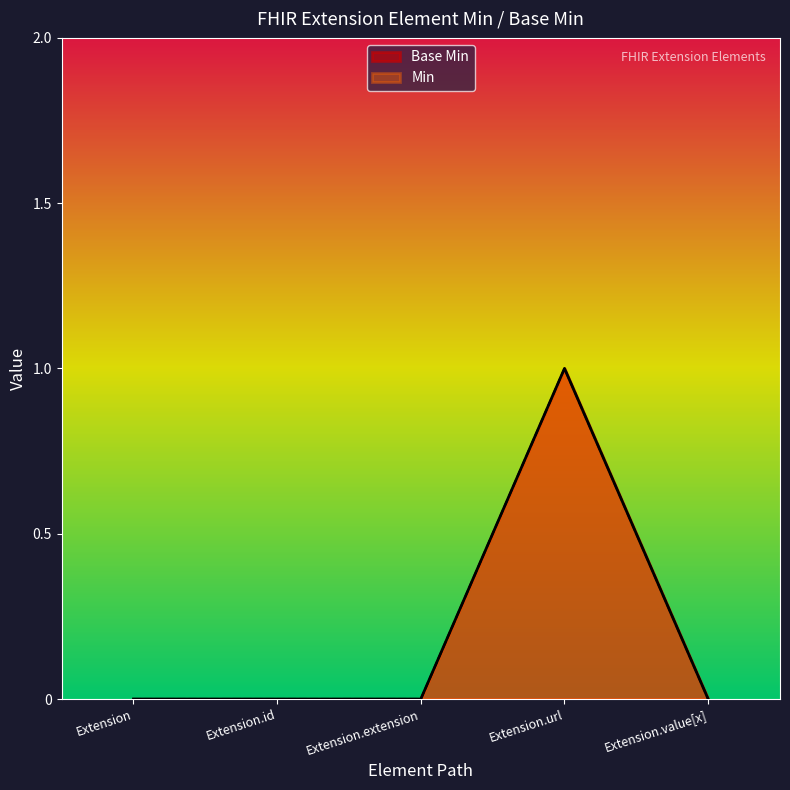

Rank the categories by Base Min value from lowest to highest.

Extension, Extension.id, Extension.extension, Extension.value[x], Extension.url